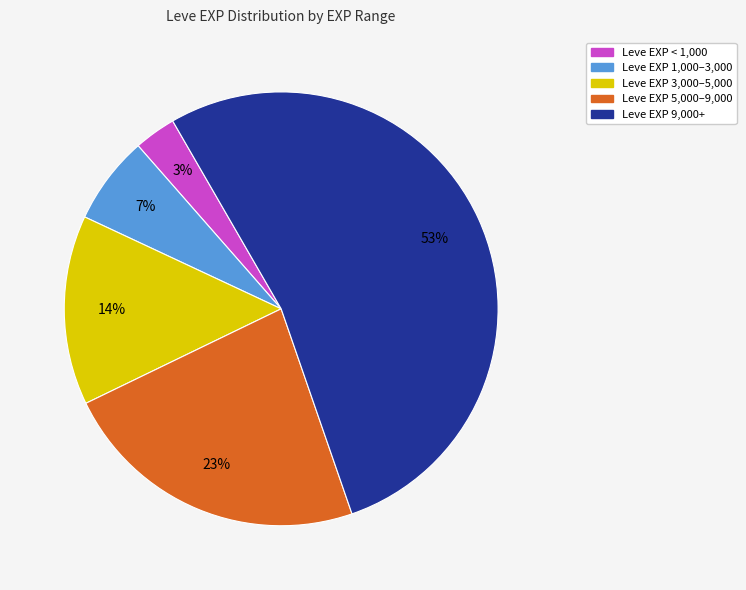

Count the number of slices in the pie.

5